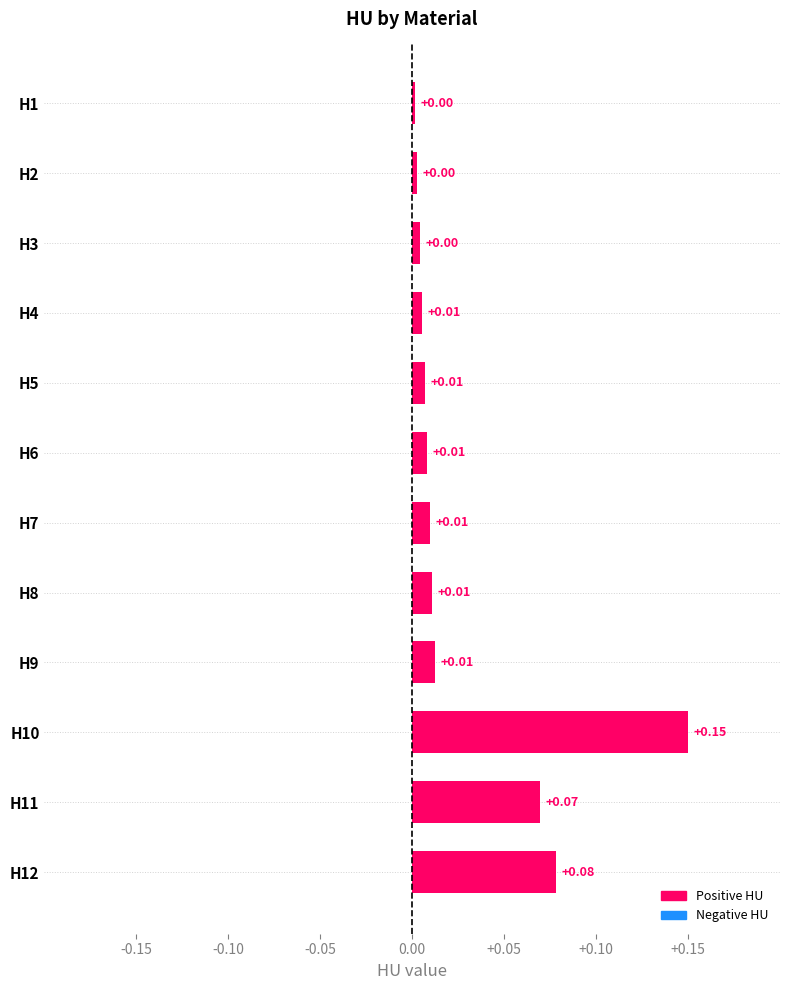

Which has a higher value, H1 or H9?

H9